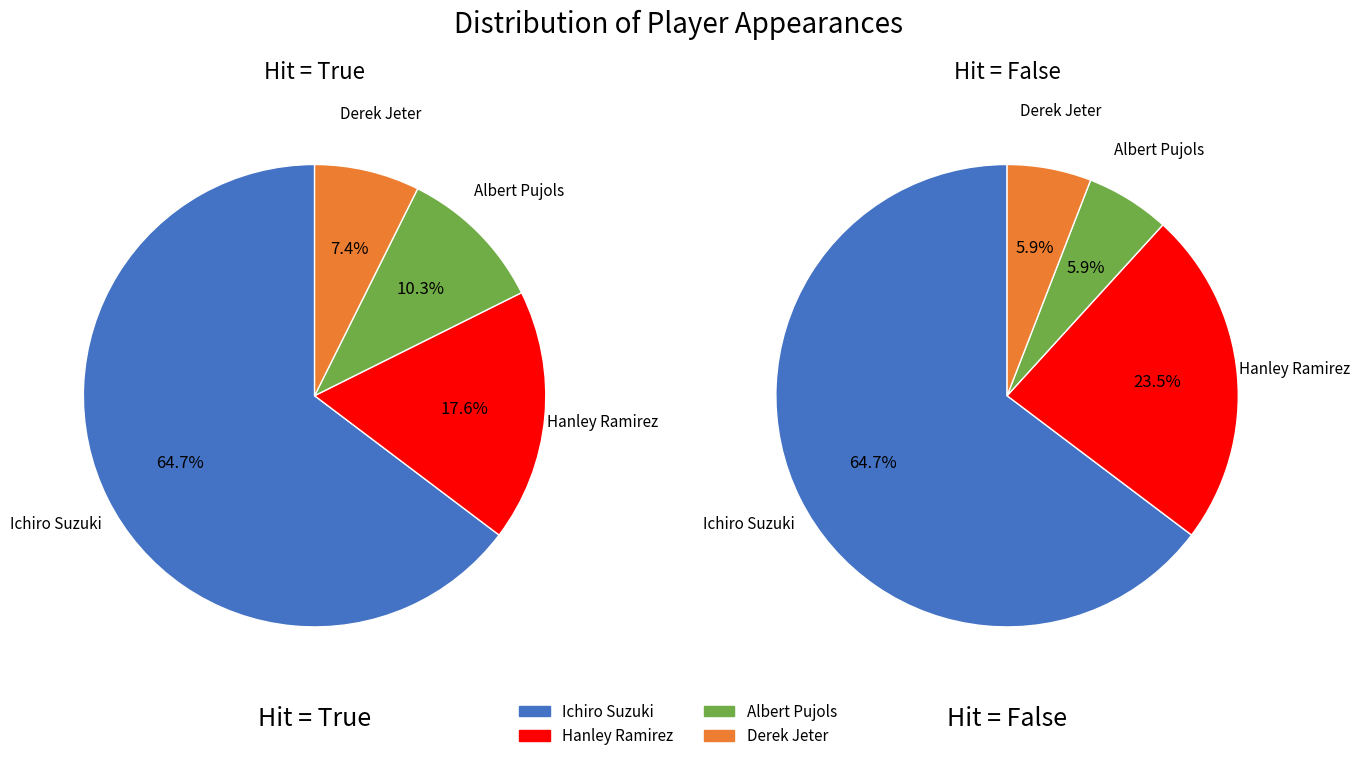

Is it true that Hanley Ramirez is 19% of the pie?

True